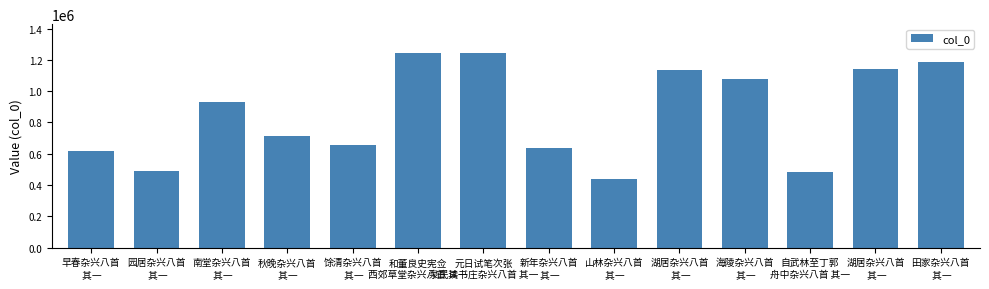

Rank the categories by value from lowest to highest.

山林杂兴八首
 其一, 自武林至丁郭
舟中杂兴八首 其一, 园居杂兴八首
 其一, 早春杂兴八首
 其一, 新年杂兴八首
 其一, 馀清杂兴八首
 其一, 秋晚杂兴八首
 其一, 南堂杂兴八首
 其一, 海陵杂兴八首
 其一, 湖居杂兴八首
 其一, 湖居杂兴八首
 其一, 田家杂兴八首
 其一, 元日试笔次张
泉民读书庄杂兴八首 其一, 和董良史宪佥
西郊草堂杂兴八首 其一